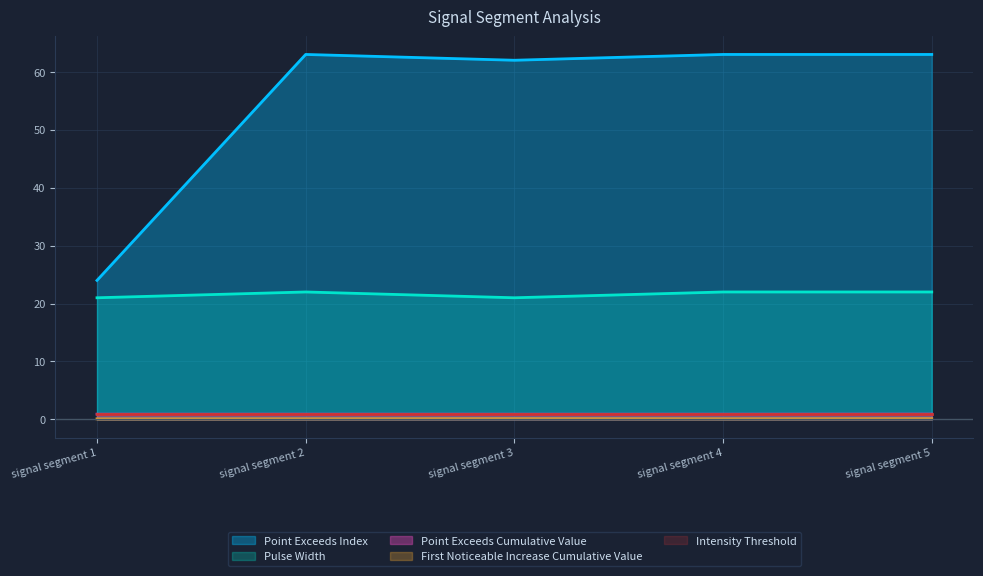

Between signal segment 4 and signal segment 5, which series saw the biggest shift?

First_Noticeable_Increase_Cumulative_Value